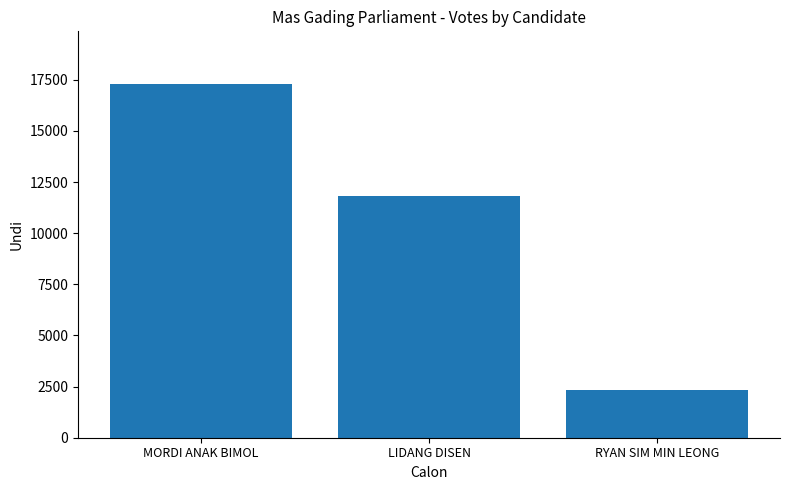

What is the value of the 2nd bar from the left?

11794